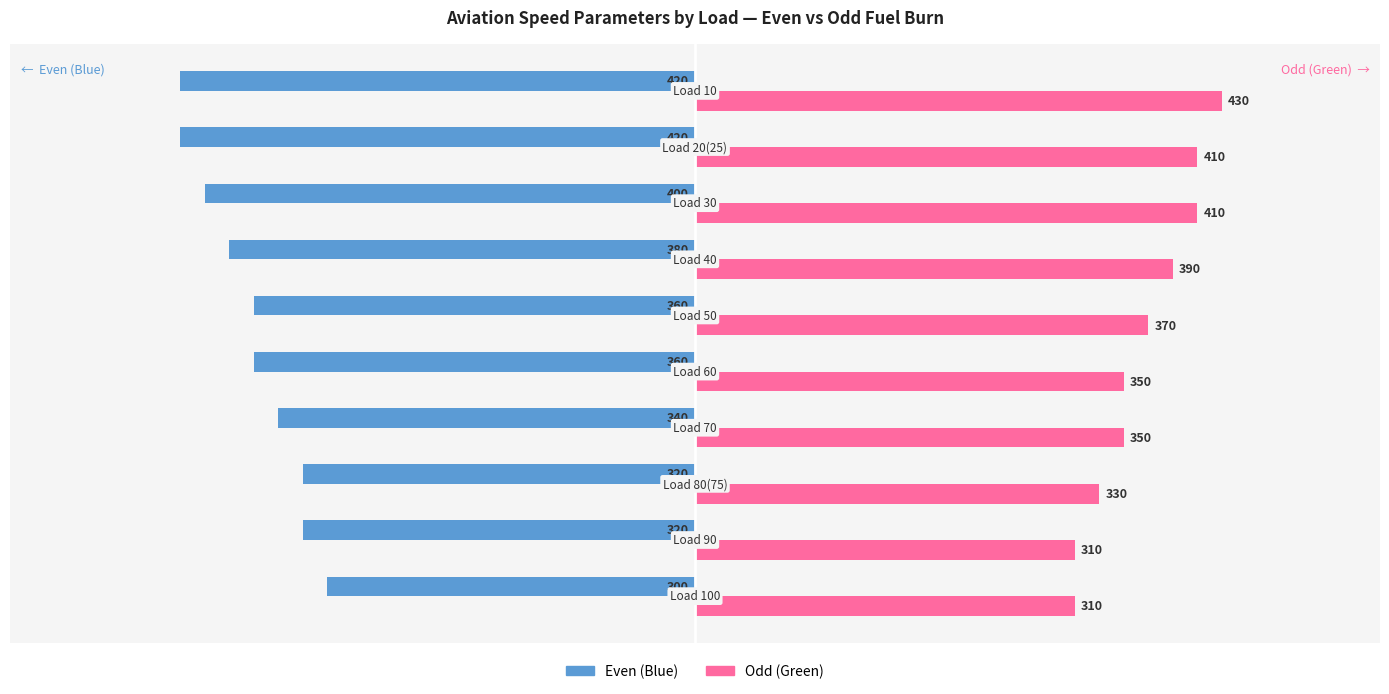

Count the Even (Blue) values in the range -400 to -320.

7